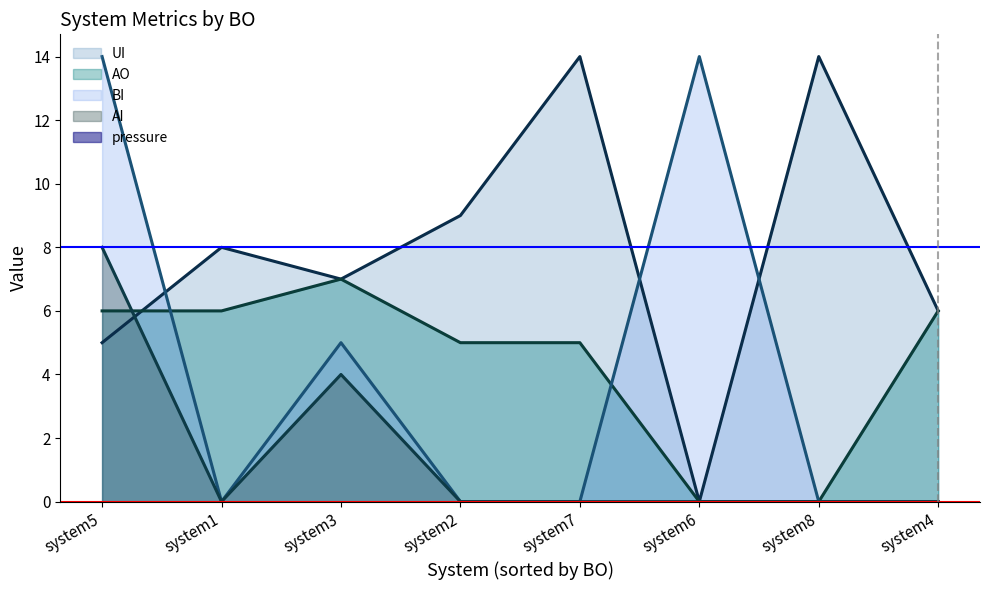

How many times do BI and UI cross each other?

3